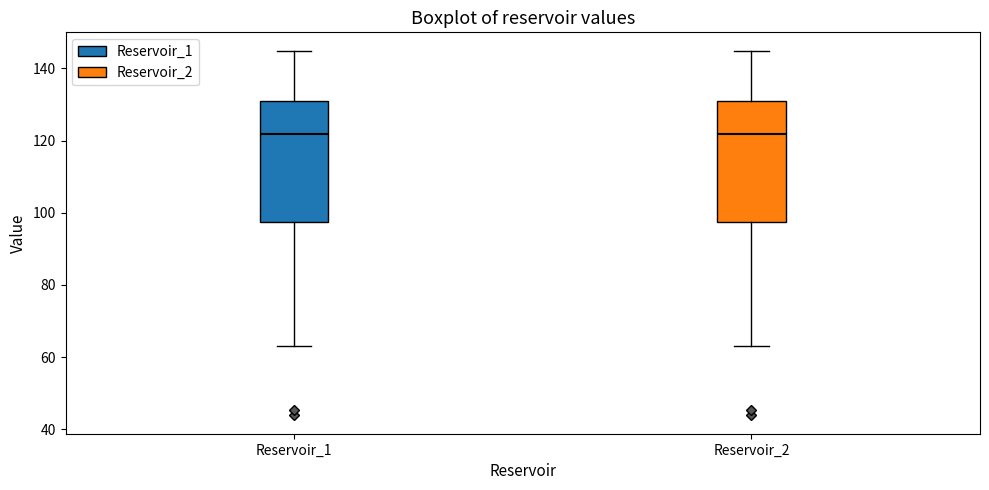

Reading left to right, transcribe this box plot: for each box, give where its median line is, the range the box spans, and where its two whiskers end, as read against the y-axis. The values are not printed on the chart, so give them approximately, as read against the axis.

Reservoir_1: median 122, box 98 to 132, whiskers 64 to 144
Reservoir_2: median 122, box 98 to 132, whiskers 64 to 144